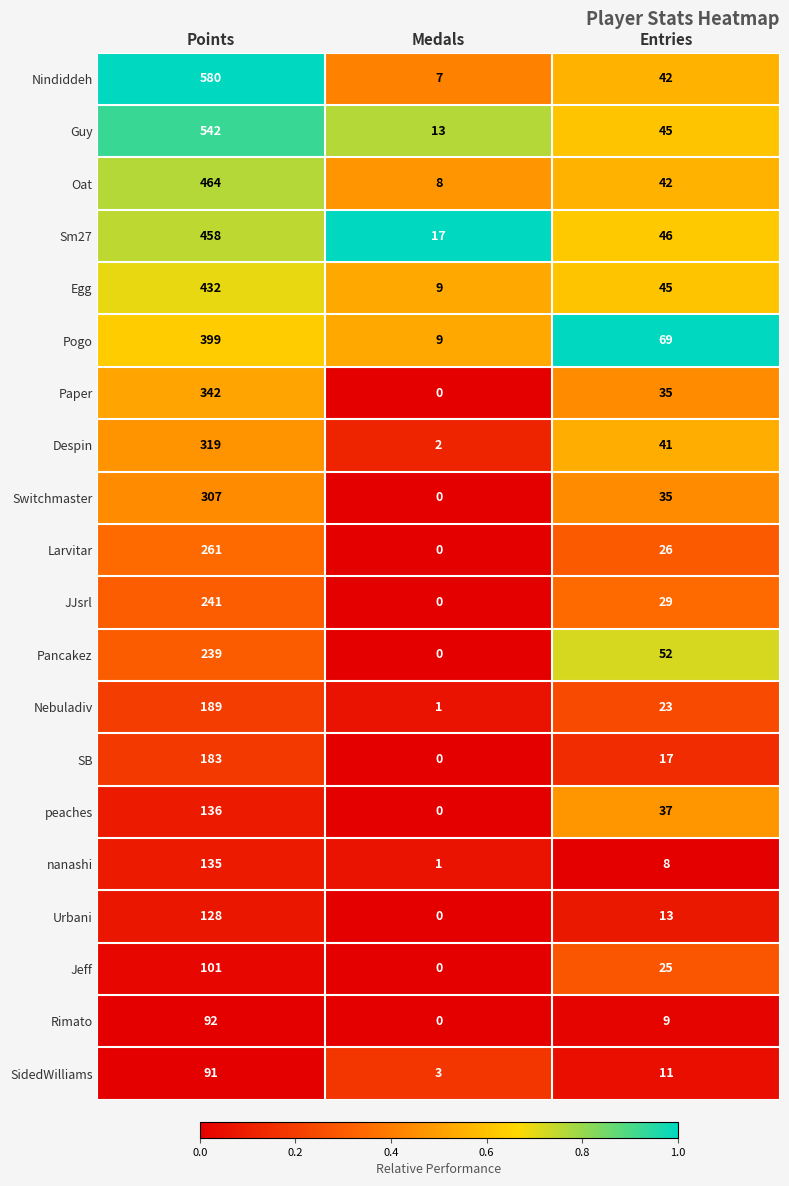

Which series has the largest total across all categories?

Nindiddeh